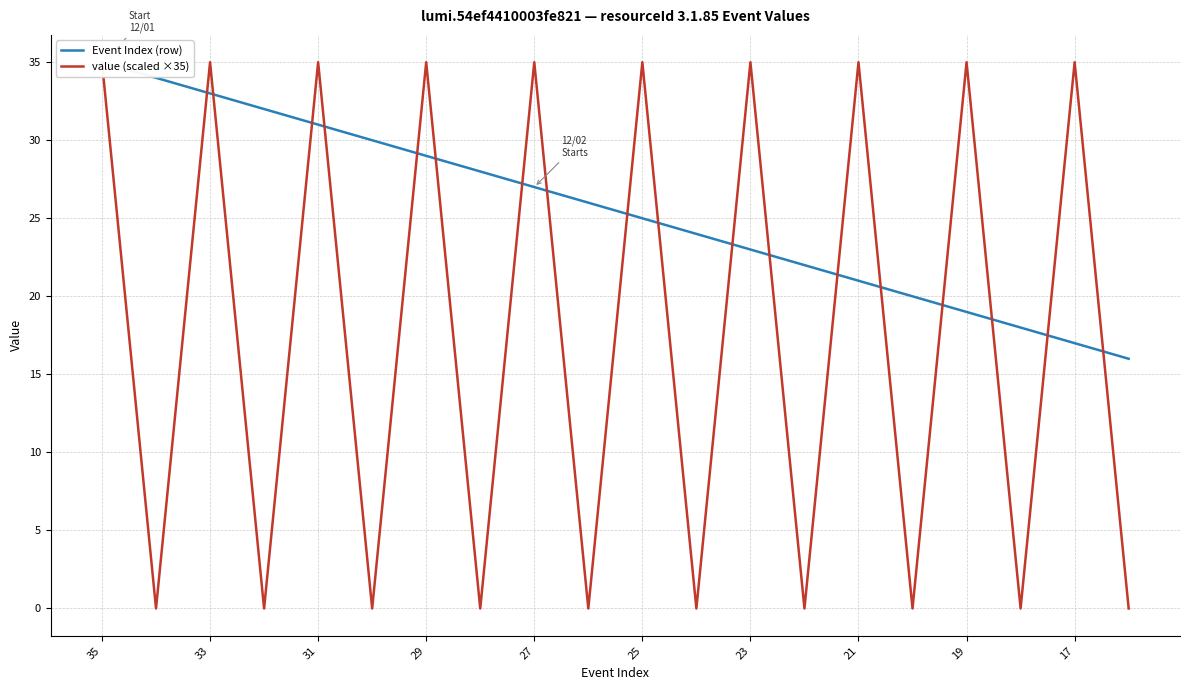

Where does the Event Index (row) series first go above 26?

35